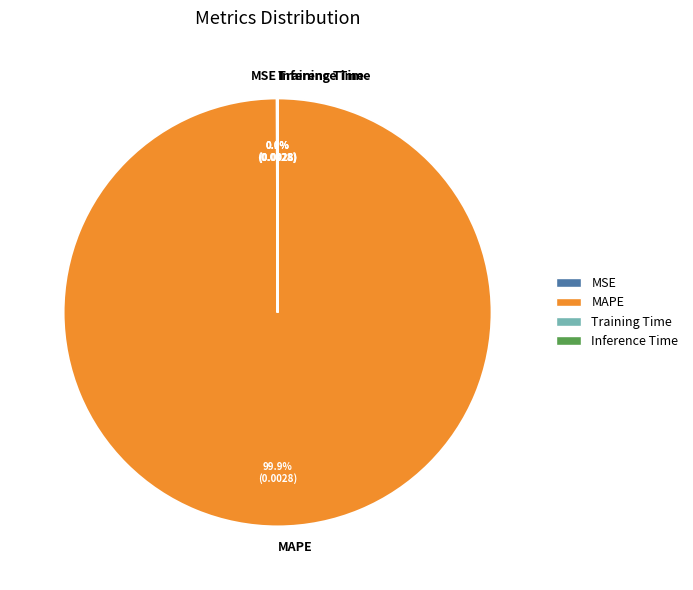

Is MAPE the majority of the pie?

Yes